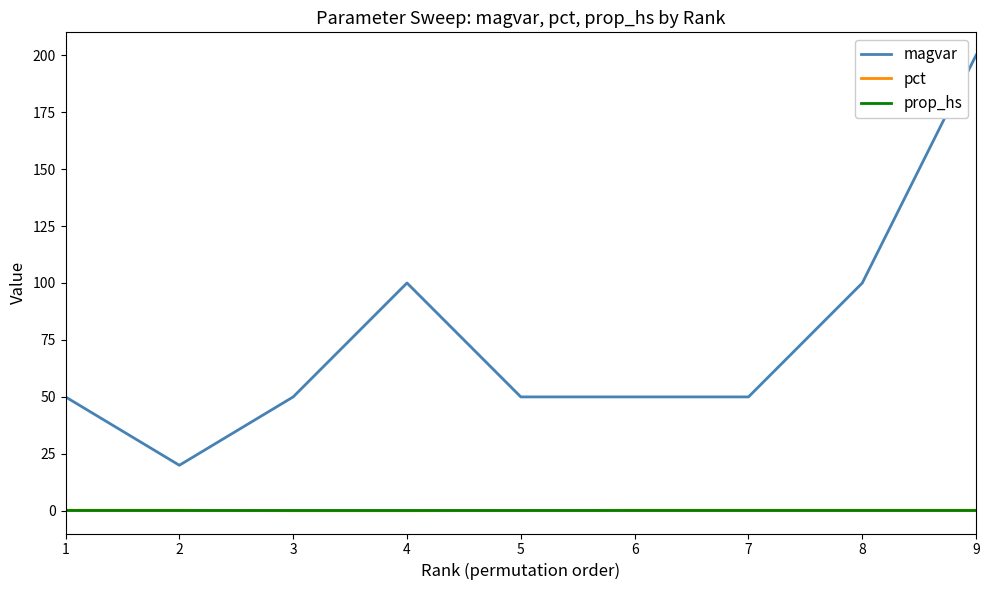

Does the chart have visible grid lines?

No